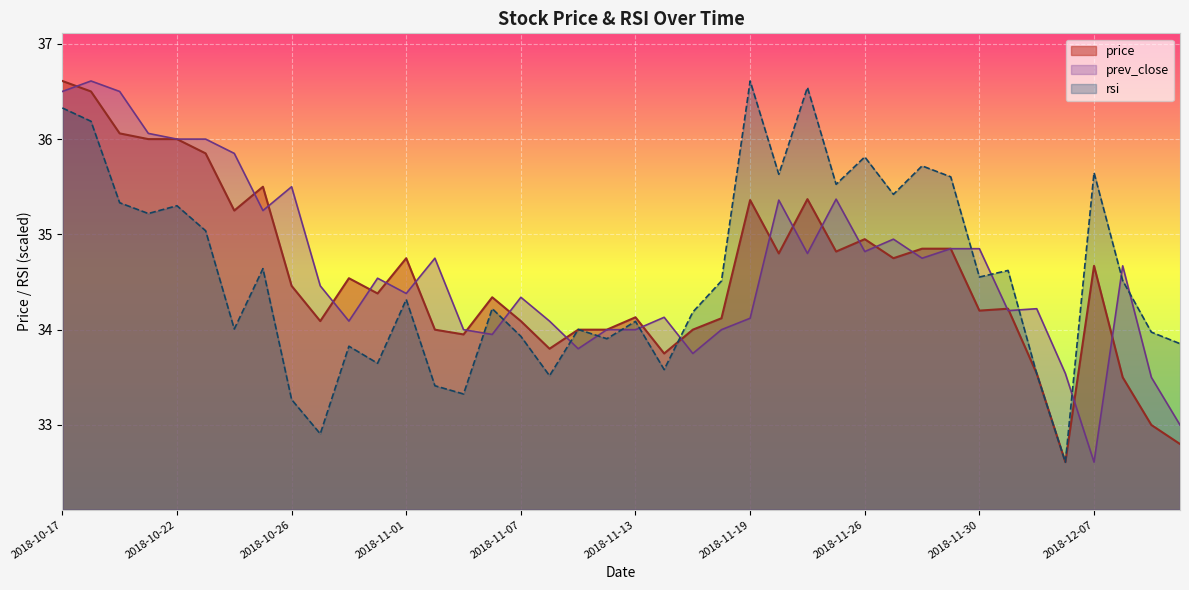

True or false: price has more than 2 interior local peaks.

True